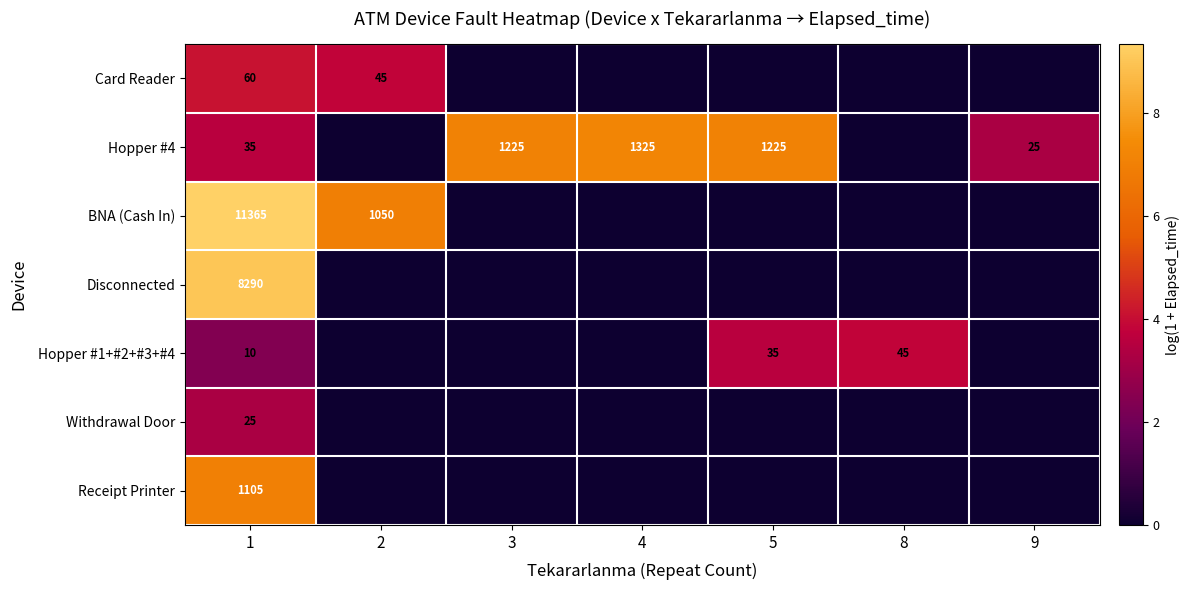

Is it true that Hopper #1+#2+#3+#4 equals 45 at 8?

True